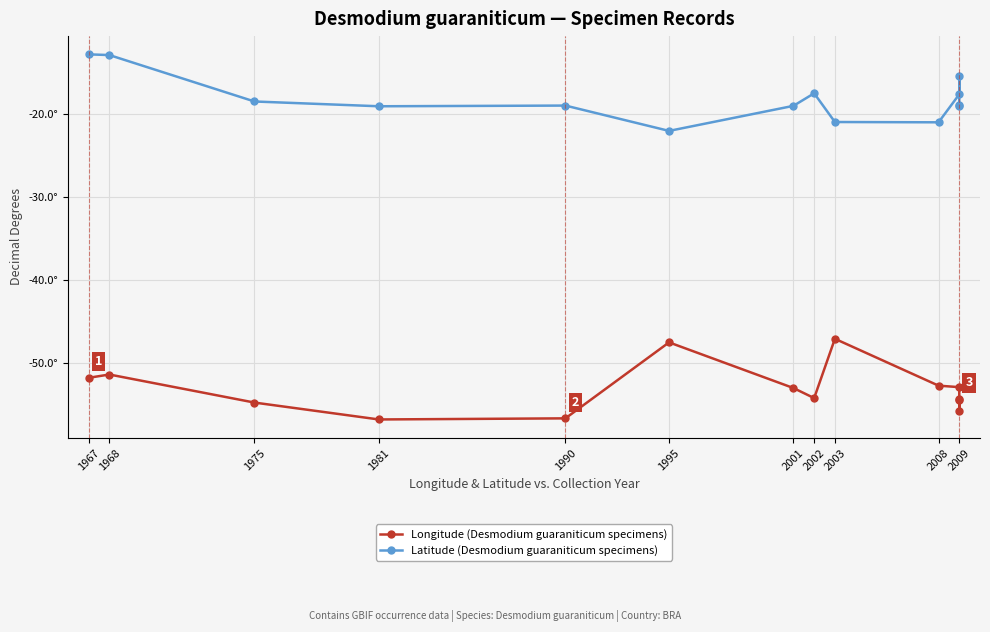

True or false: Longitude (Desmodium guaraniticum specimens) and Latitude (Desmodium guaraniticum specimens) intersect in this chart.

False